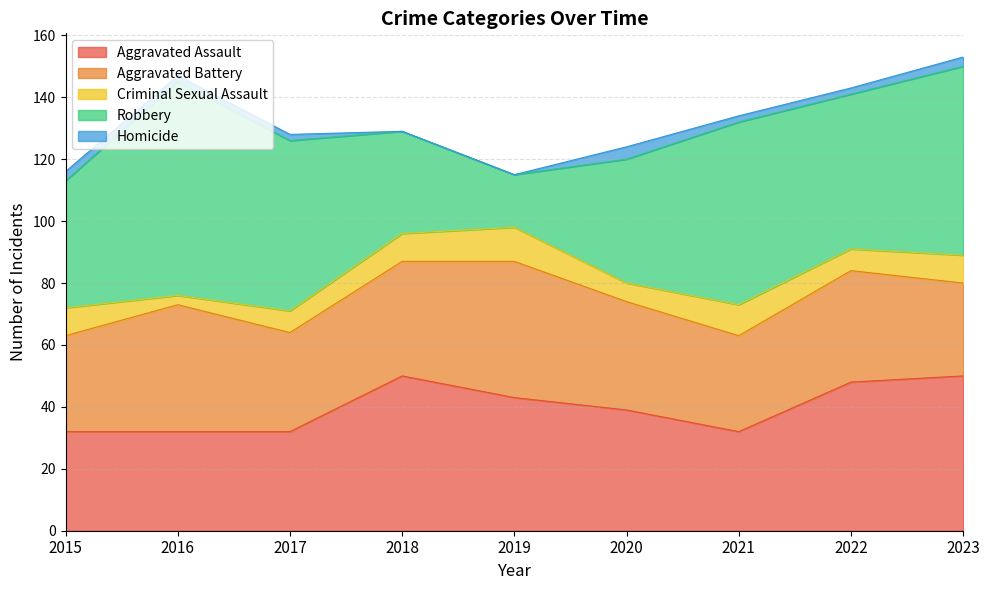

The Homicide series shows 3 at 2016. True or false?

False